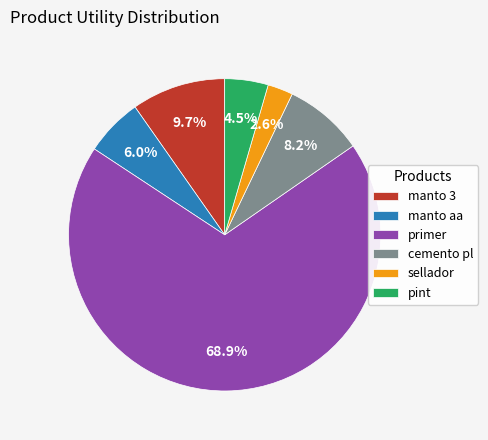

To the nearest percent, what is the combined percentage of cemento pl and sellador?

11%